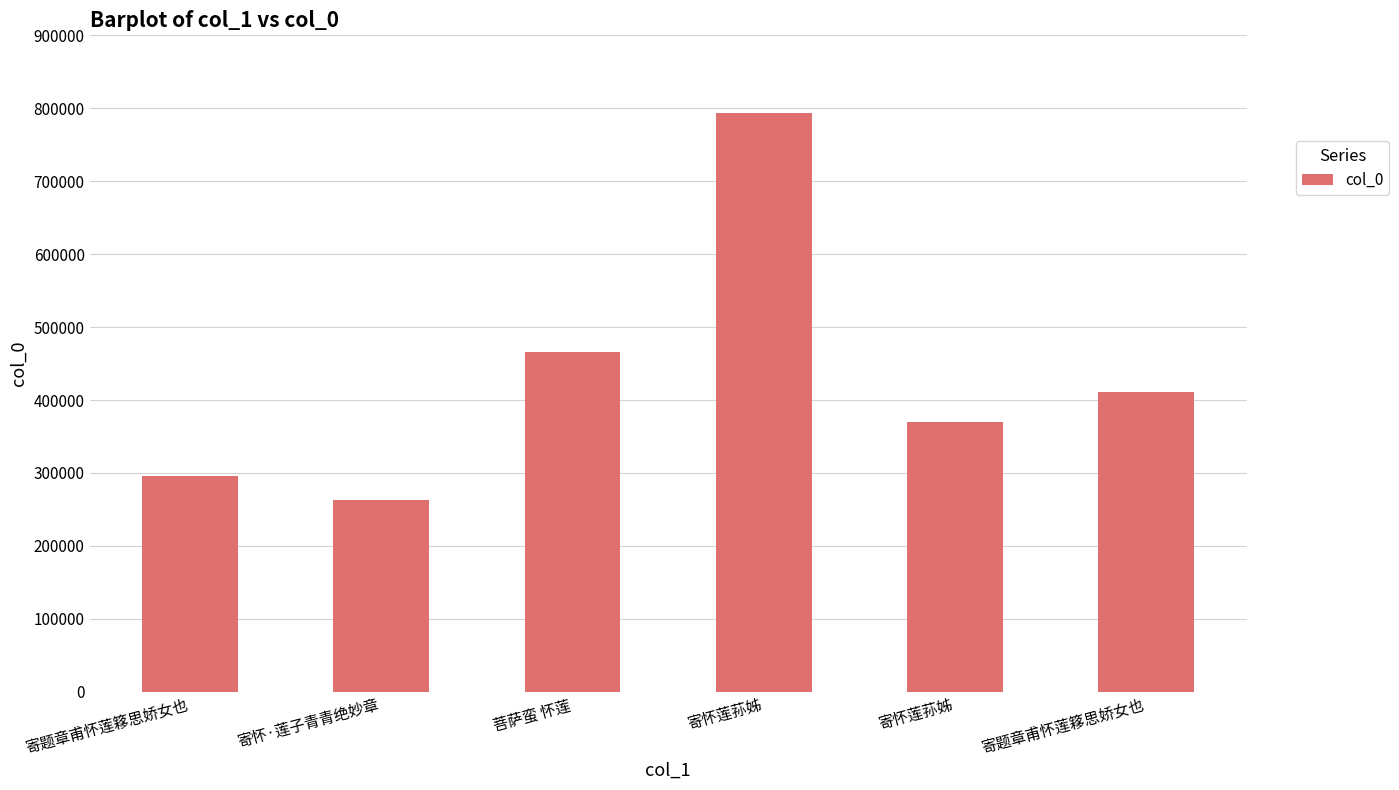

Which has a higher value, 寄题章甫怀莲簃思娇女也 or 寄题章甫怀莲簃思娇女也?

寄题章甫怀莲簃思娇女也